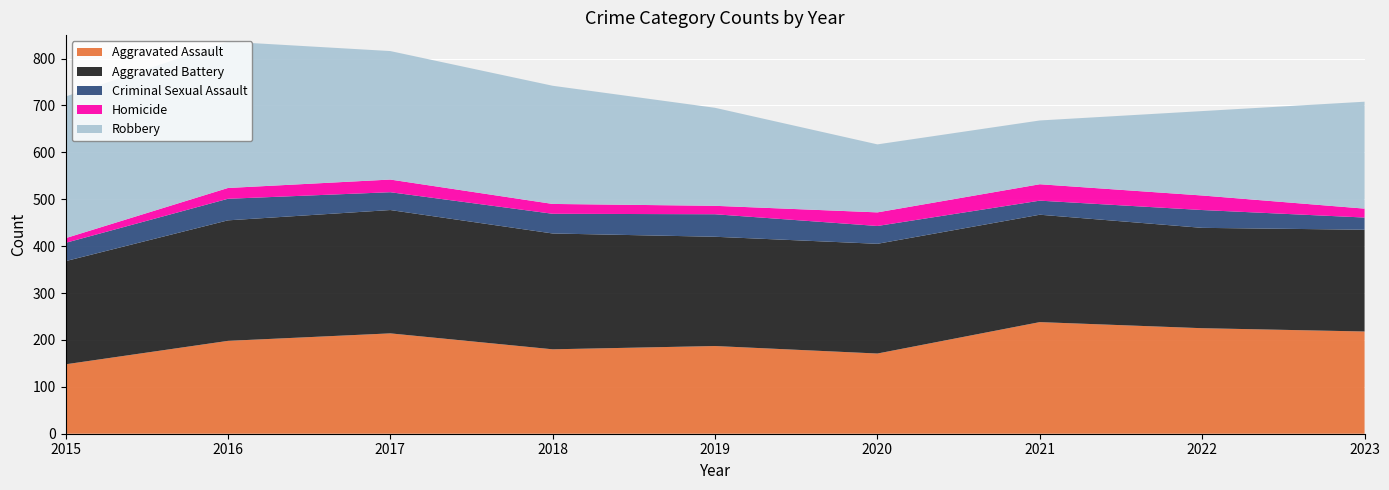

Reading left to right, list all the values displayed in this chart.

Aggravated Assault: 148	198	214	180	187	171	238	225	218
Aggravated Battery: 220	257	263	247	233	234	229	214	217
Criminal Sexual Assault: 39	46	38	42	48	38	30	38	26
Homicide: 10	23	27	21	18	29	35	31	19
Robbery: 302	312	274	252	209	145	136	180	228